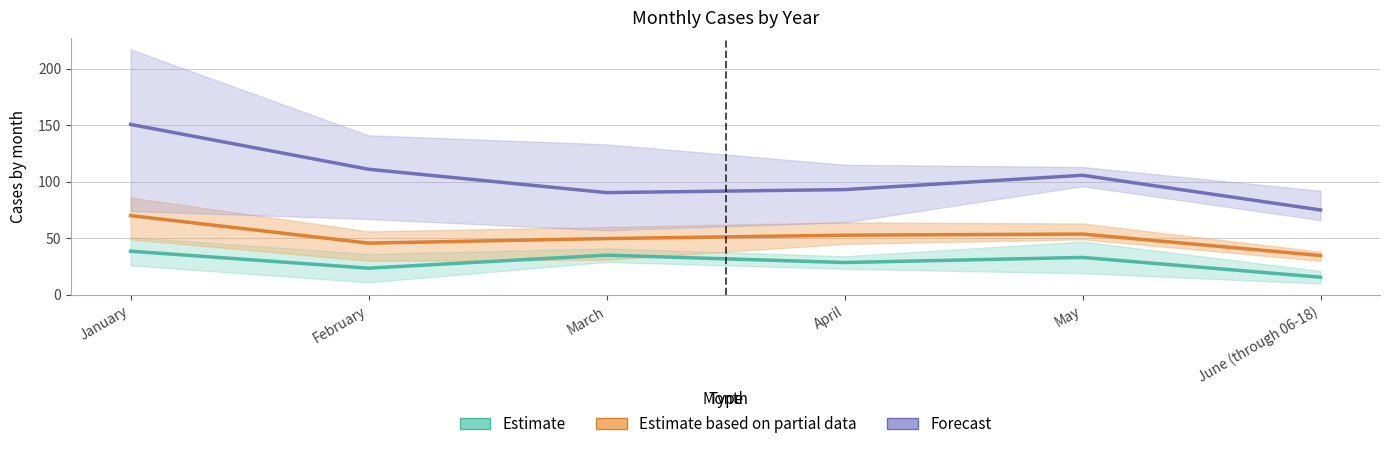

List the series in order of their overall mean, lowest first.

Estimate, Estimate based on partial data, Forecast